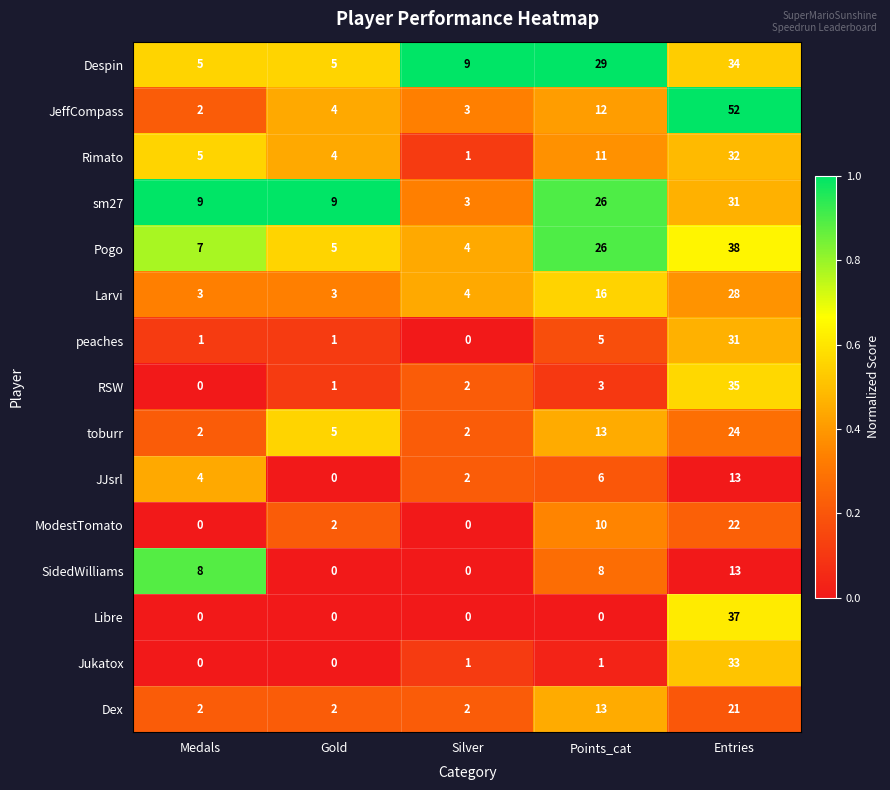

What is the sum of all JJsrl values?

25